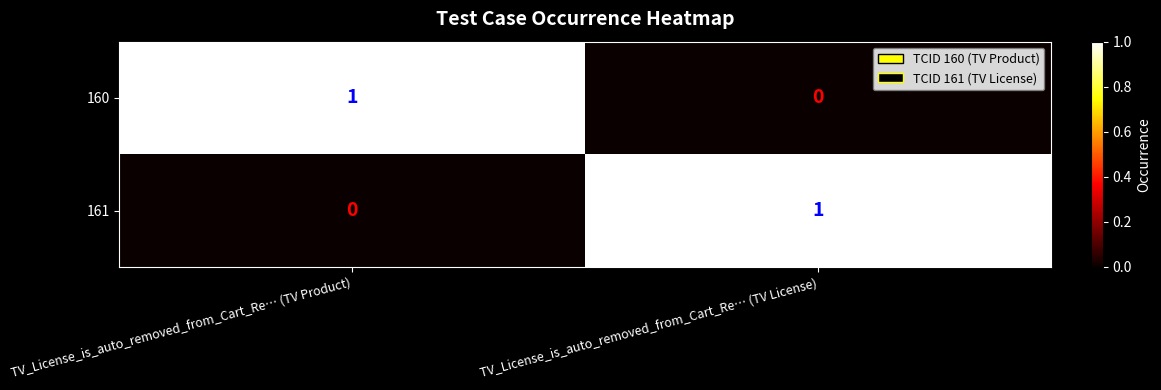

Is it true that 160 equals 1 at TV_License_is_auto_removed_from_Cart_Re… (TV Product)?

True